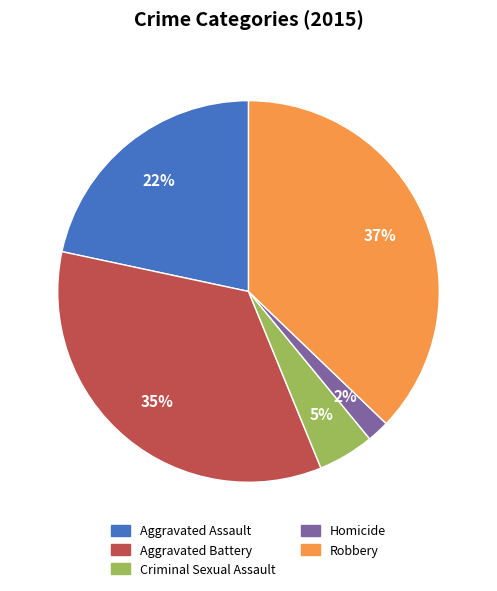

Combined, do Robbery and Aggravated Battery account for over 50%?

Yes